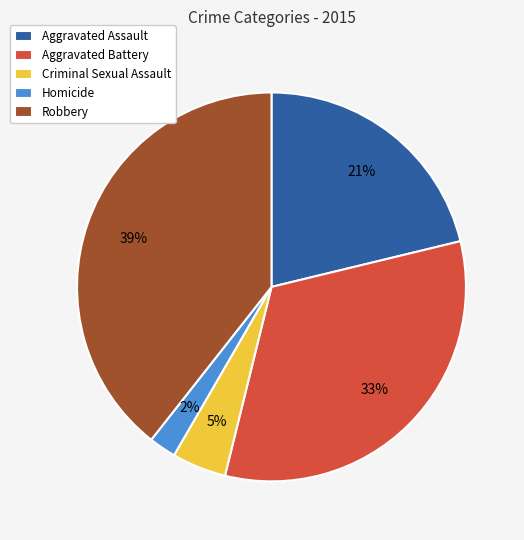

Is it true that Aggravated Battery is 33% of the pie?

True